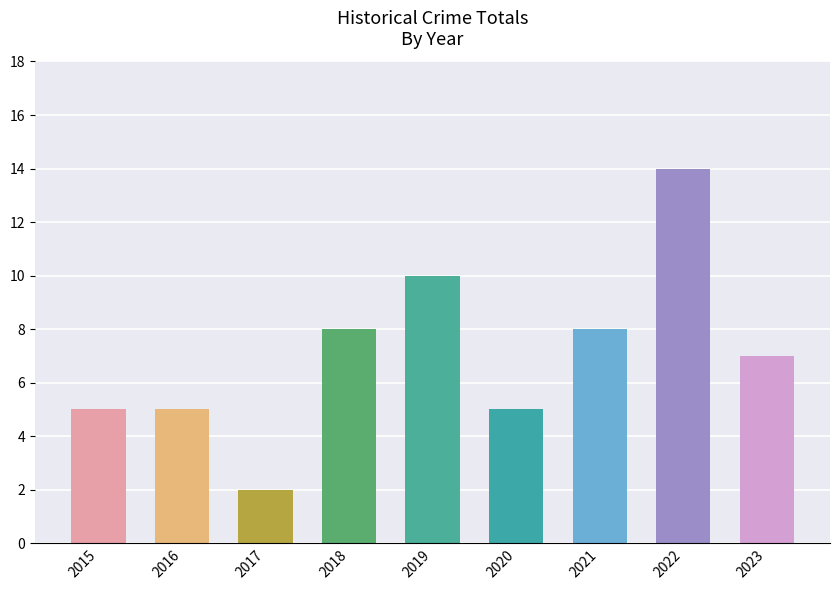

What is the approximate value at 2023?

7